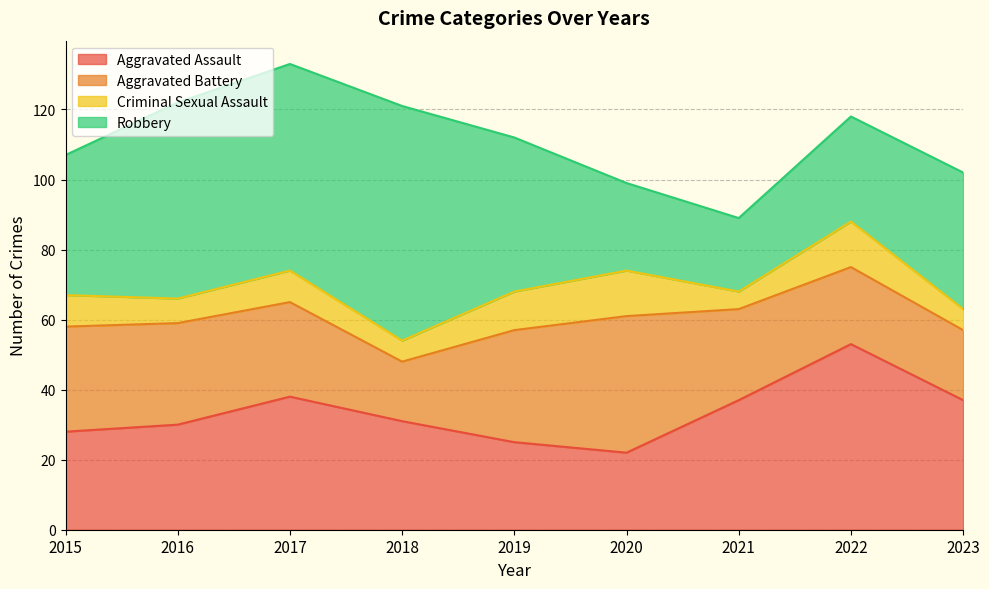

Between which two adjacent categories do Aggravated Assault and Robbery first intersect?

2020 and 2021